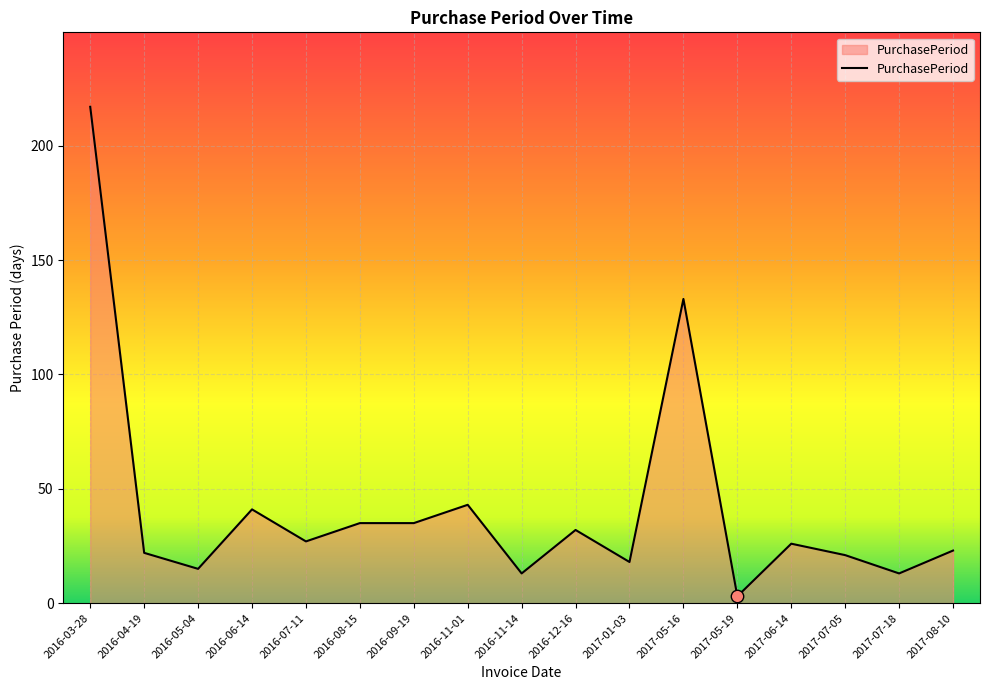

Which has a higher value, 2017-07-05 or 2016-05-04?

2017-07-05